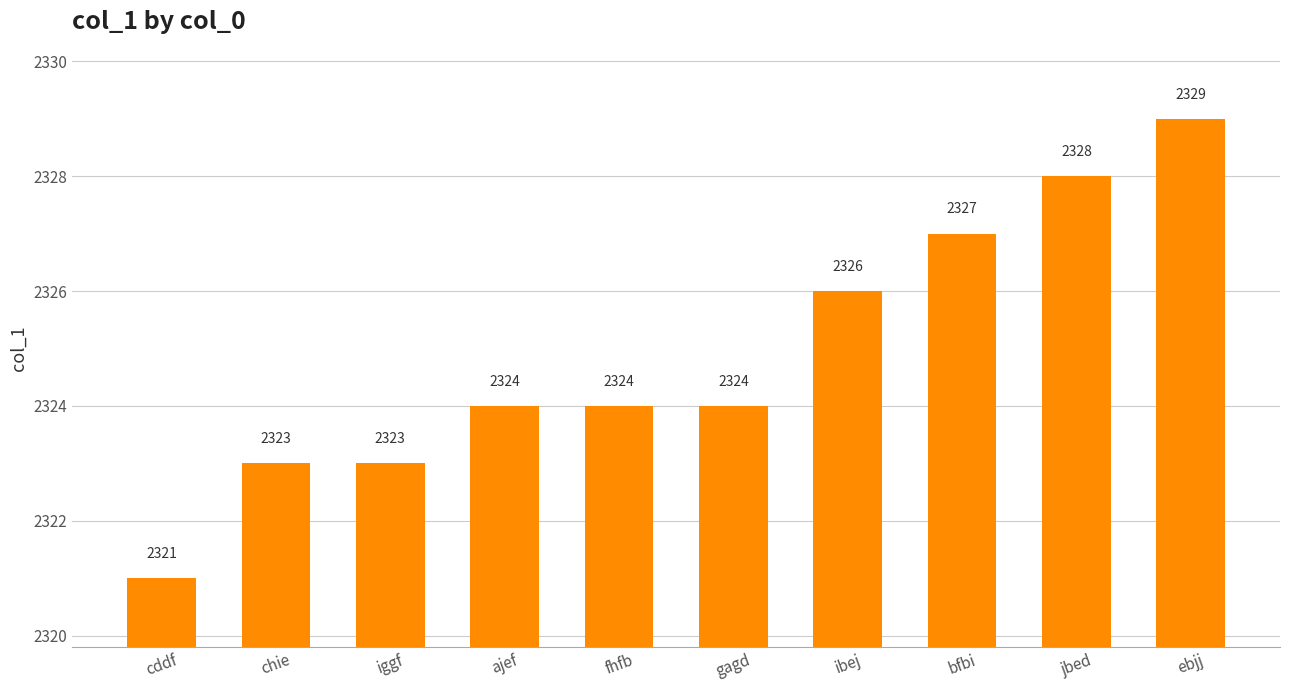

Between bfbi and ajef, which is larger?

bfbi